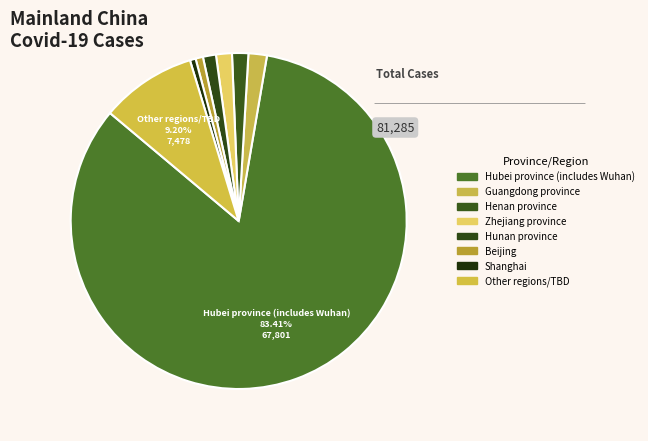

Approximately how many times larger is the value at Henan province compared to Hunan province?

1.2